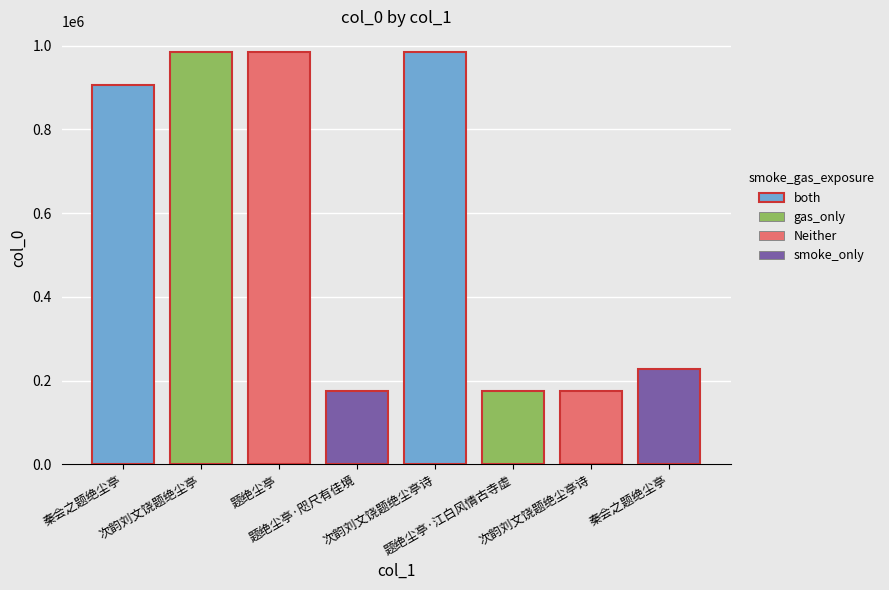

How many distinct data groups are displayed?

1